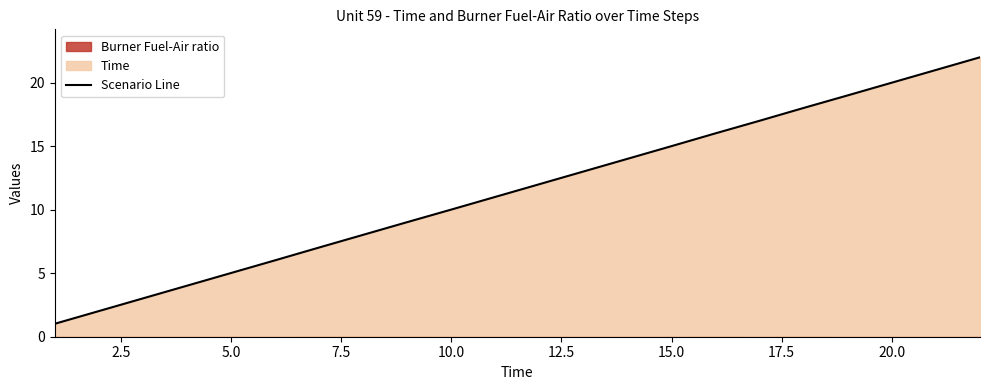

The value at 21 is 15.0. True or false?

False